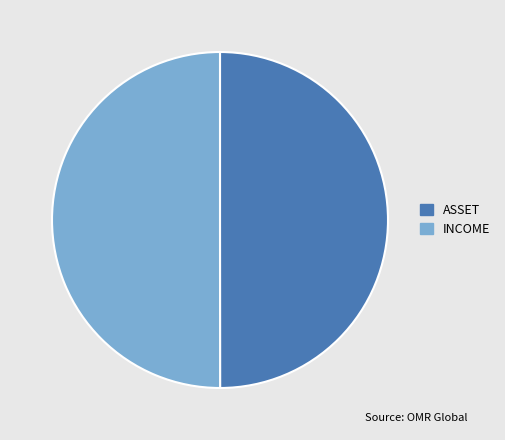

Combined, do ASSET and INCOME account for over 50%?

Yes